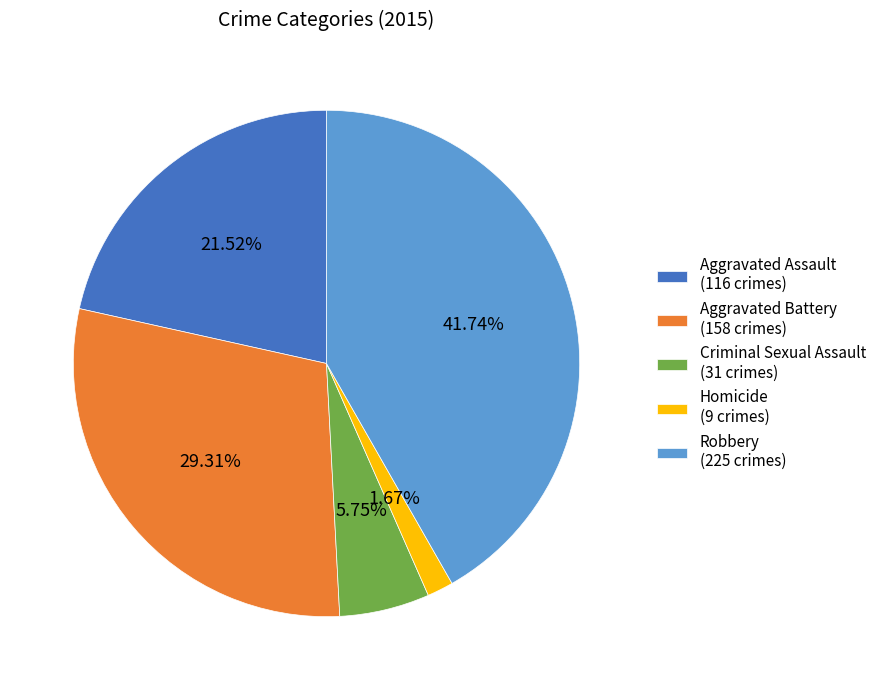

Which category has the biggest portion of the pie?

Robbery